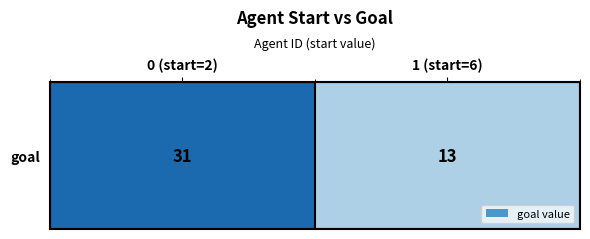

The chart shows a value of 31 at 0 (start=2). True or false?

True